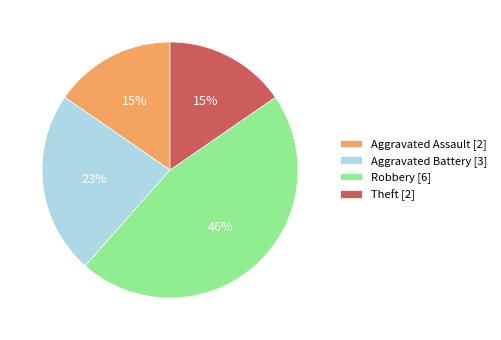

To the nearest percent, what is the difference between the Aggravated Battery and Theft slice percentages?

8%